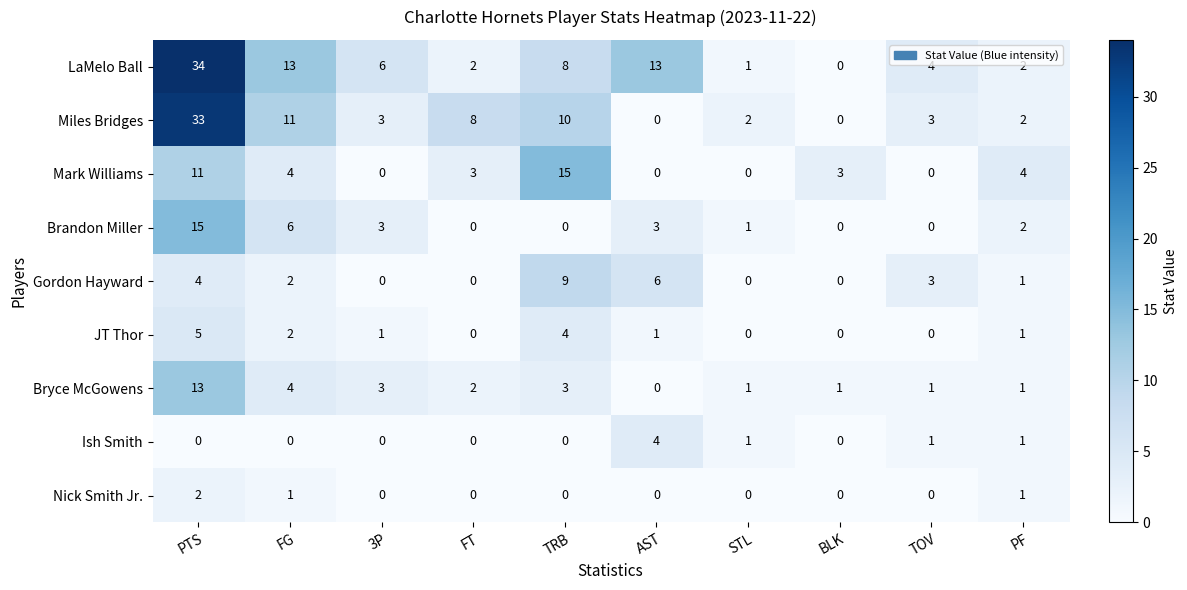

How many distinct data groups are displayed?

9